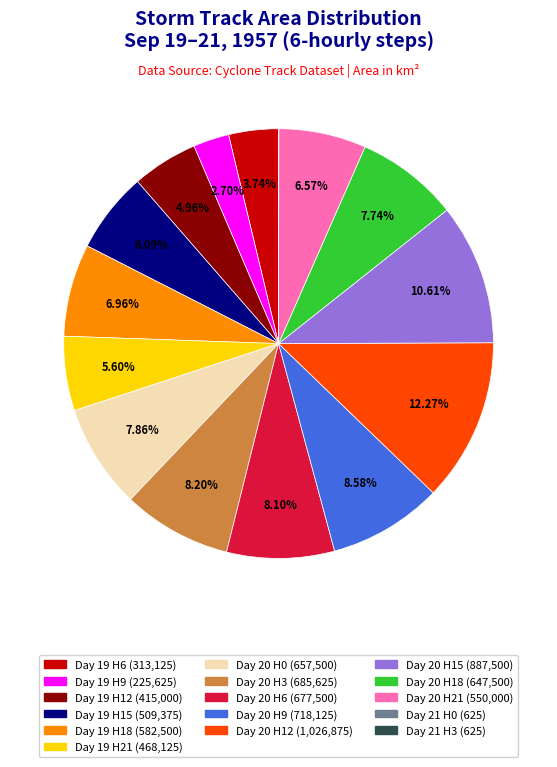

Is there a majority slice in this chart?

No